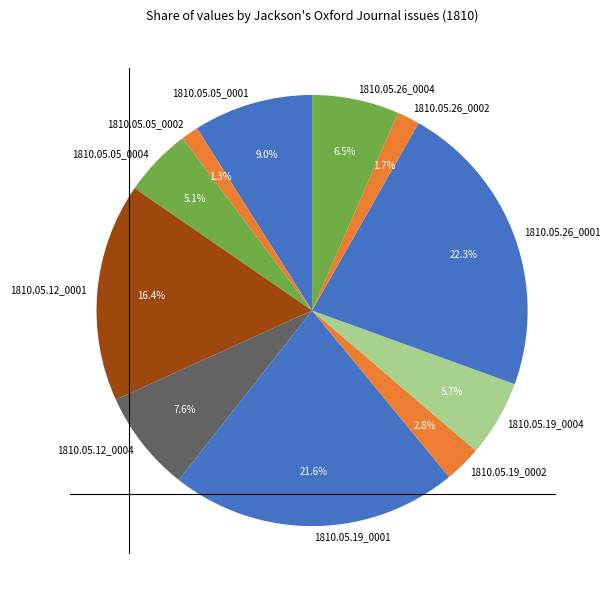

Is there a majority slice in this chart?

No